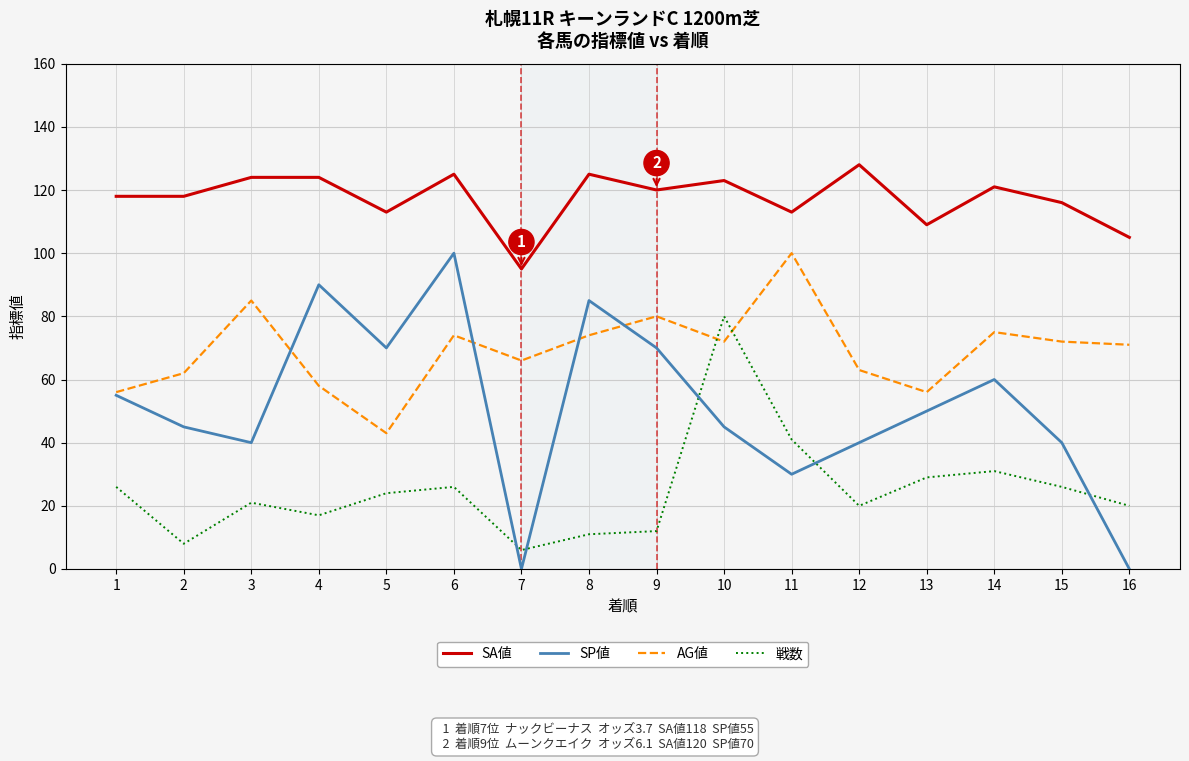

Is it true that SA値 equals 128 at 12?

True